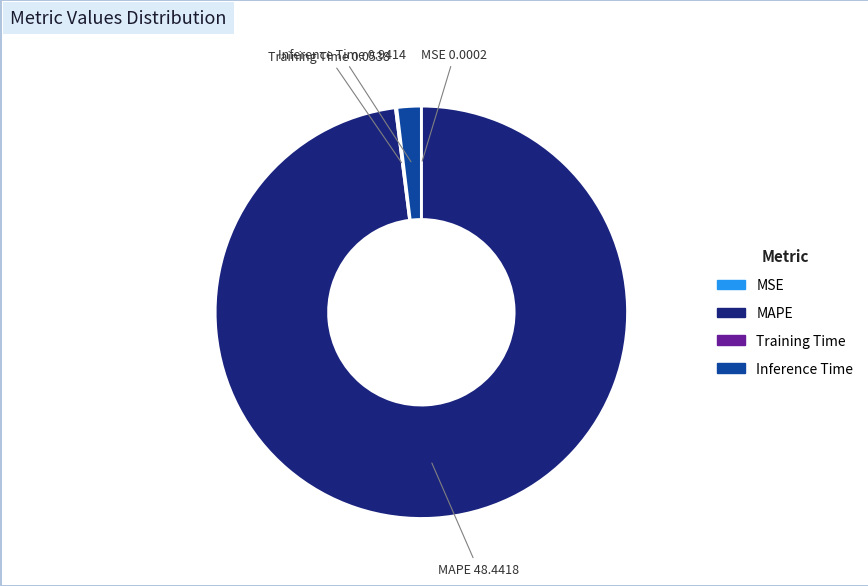

Is there any slice that represents more than half of the pie?

Yes